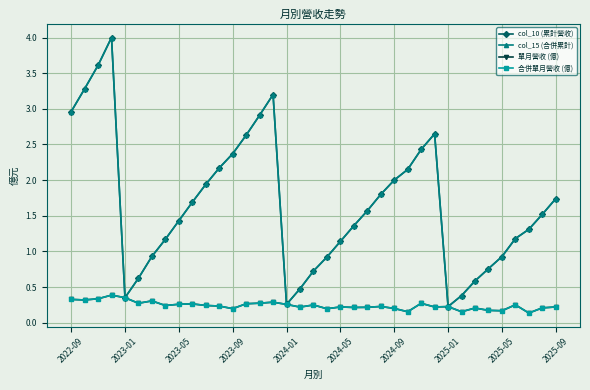

Does the chart have visible grid lines?

Yes